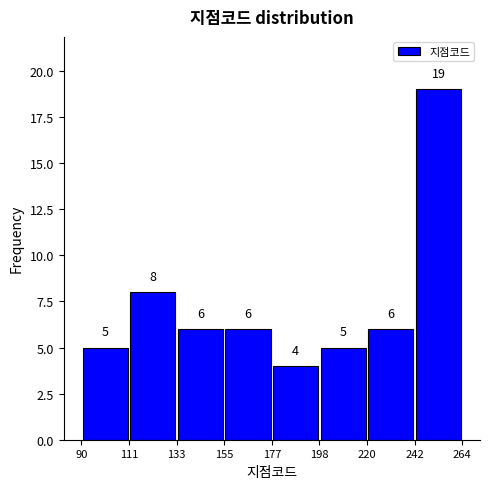

How tall is the bar that spans 242 to 264 on the x-axis?

19